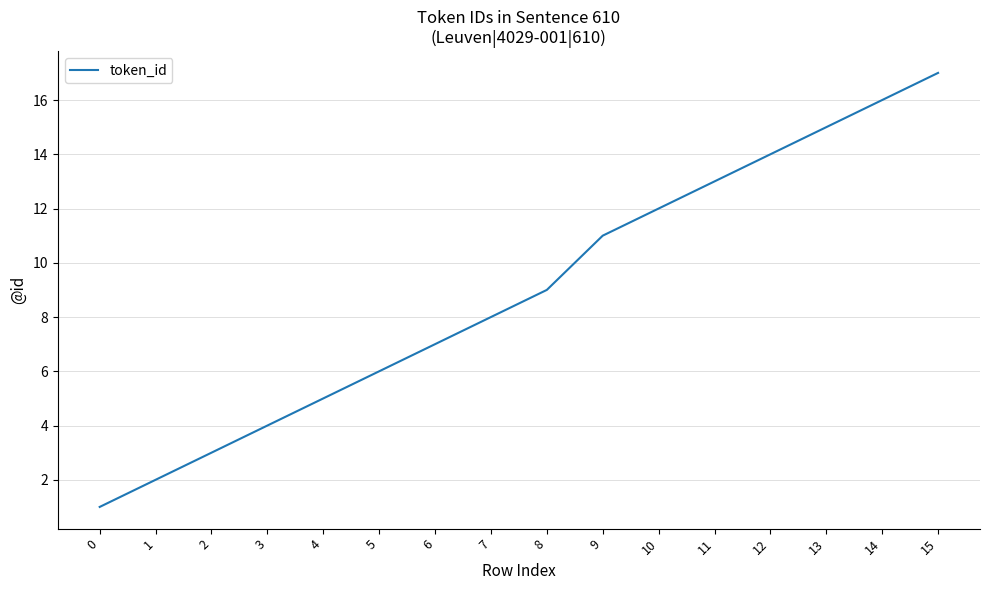

Rank the categories by value from highest to lowest.

15, 14, 13, 12, 11, 10, 9, 8, 7, 6, 5, 4, 3, 2, 1, 0